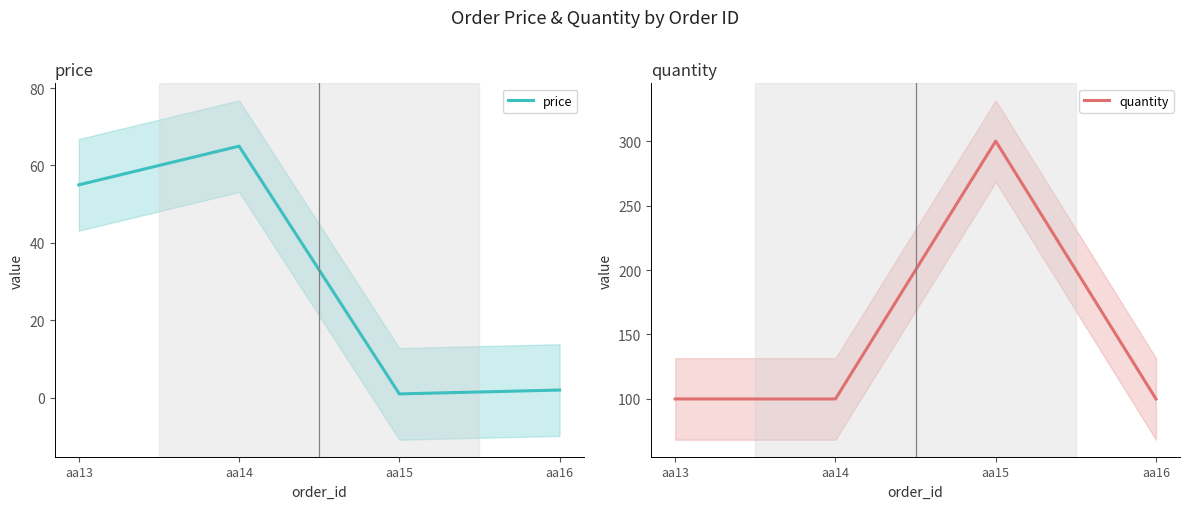

At which category is the sum across all series the highest?

aa15